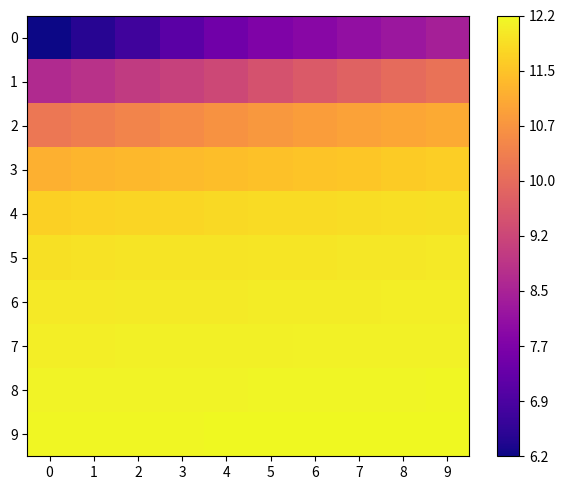

Which series has the largest total across all categories?

9